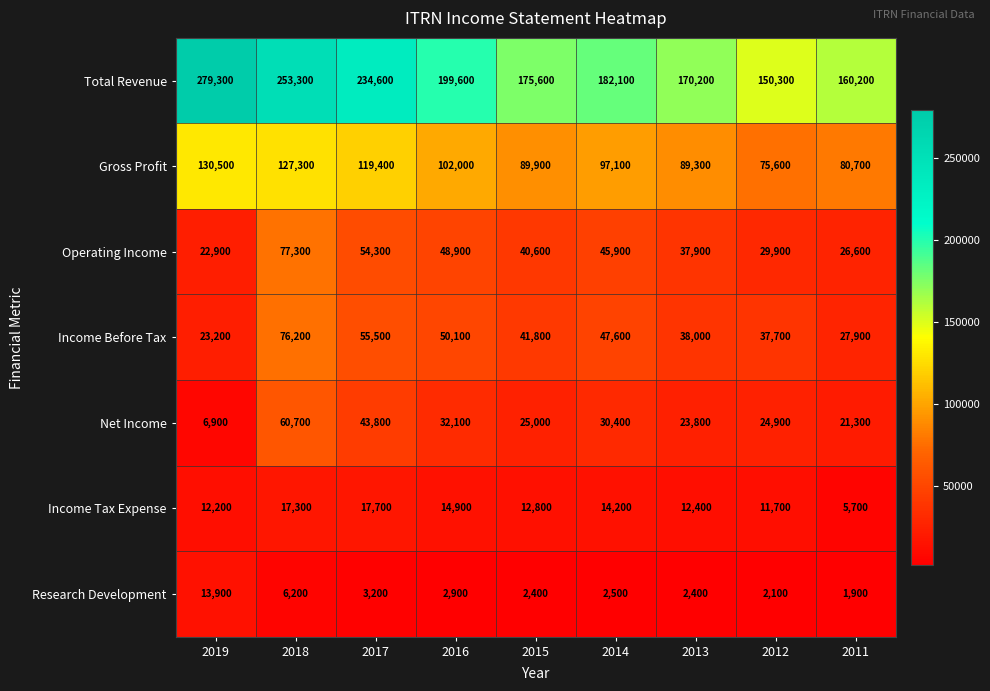

Which category has the lowest value in the Net Income series?

2019